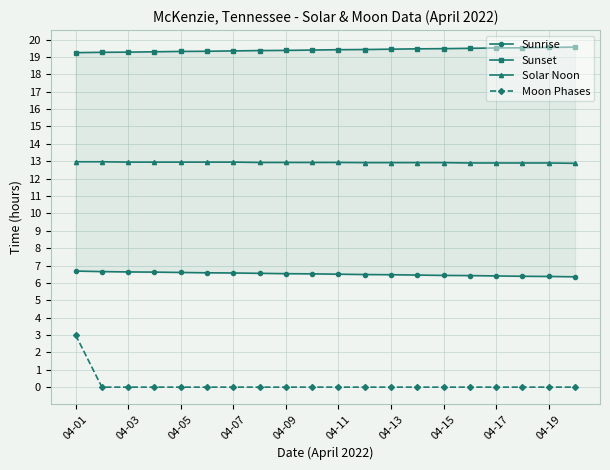

The value of Moon Phases at 04-19 is 1.6. True or false?

False